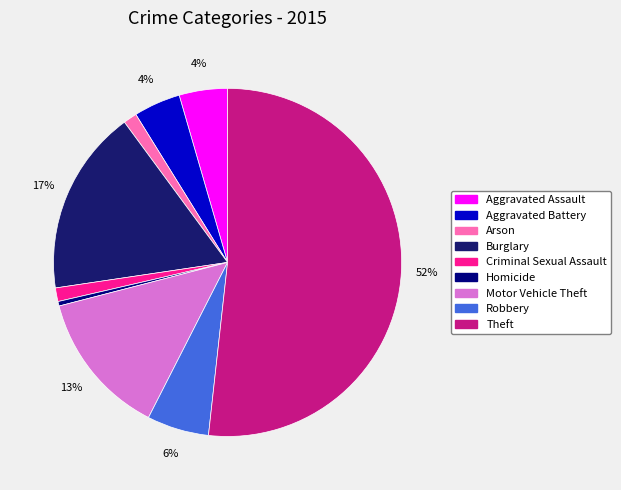

Which slice represents more than half of the pie?

Theft